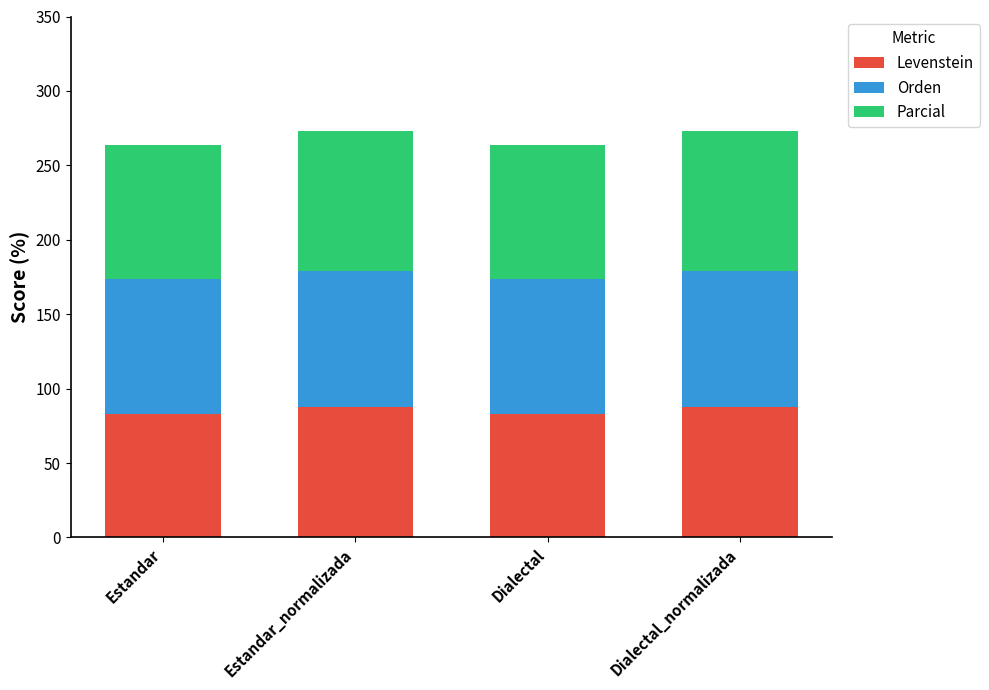

What is the total value across all series at Estandar?

264.0